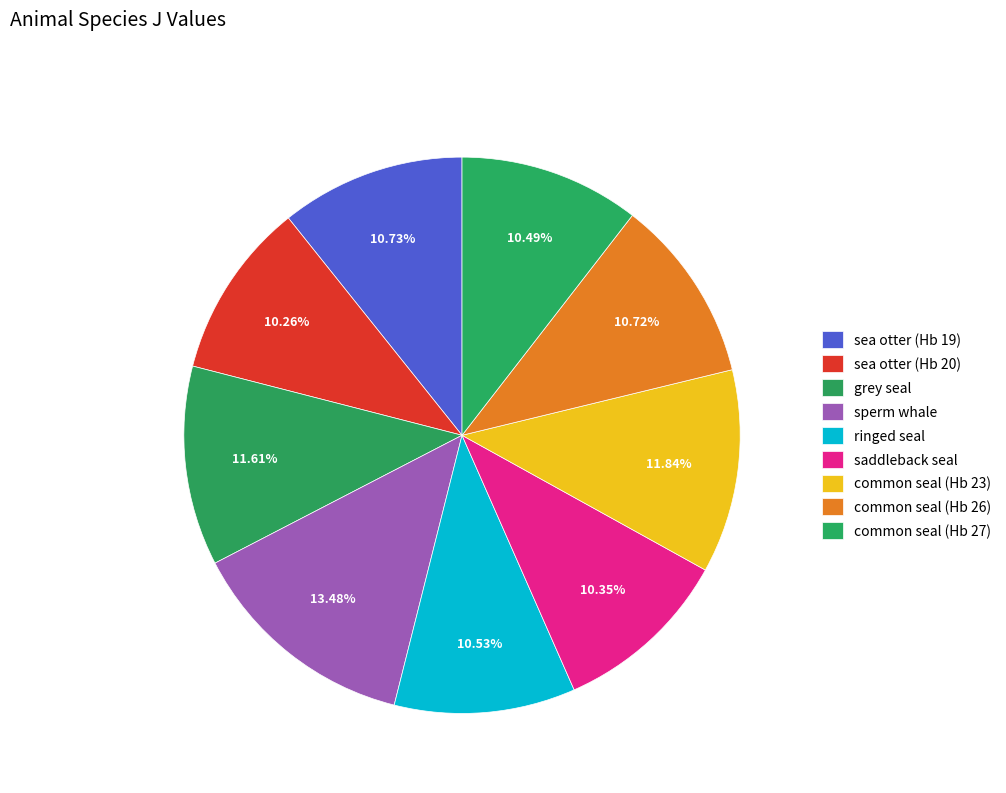

Count the number of slices in the pie.

9